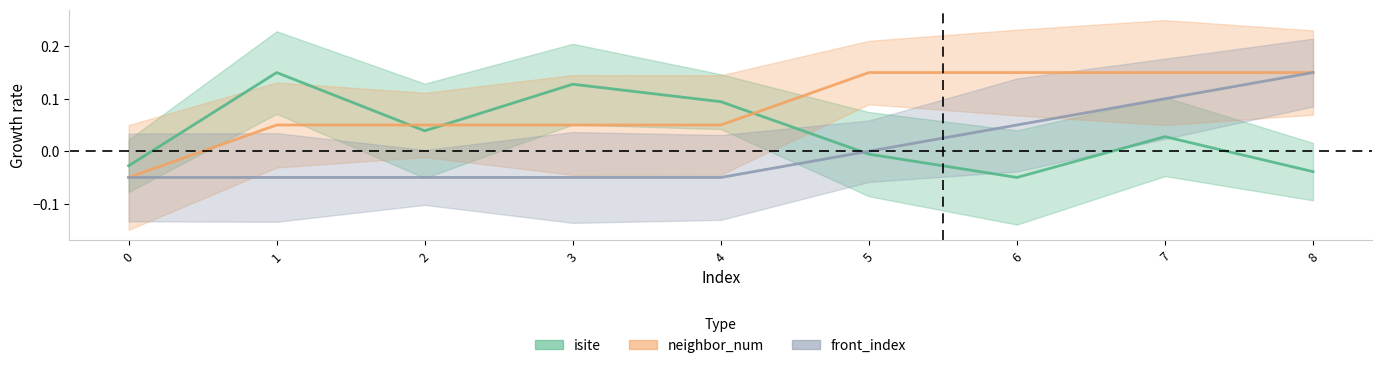

How many data points in isite are above 0?

5